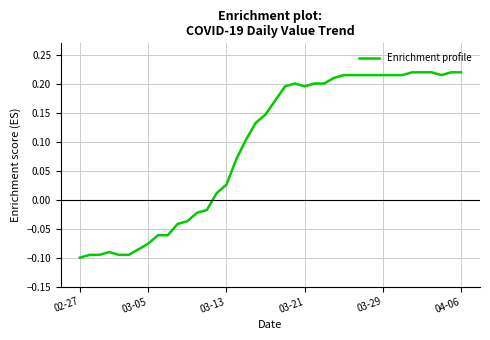

Is this an area chart (filled region under the line)?

No